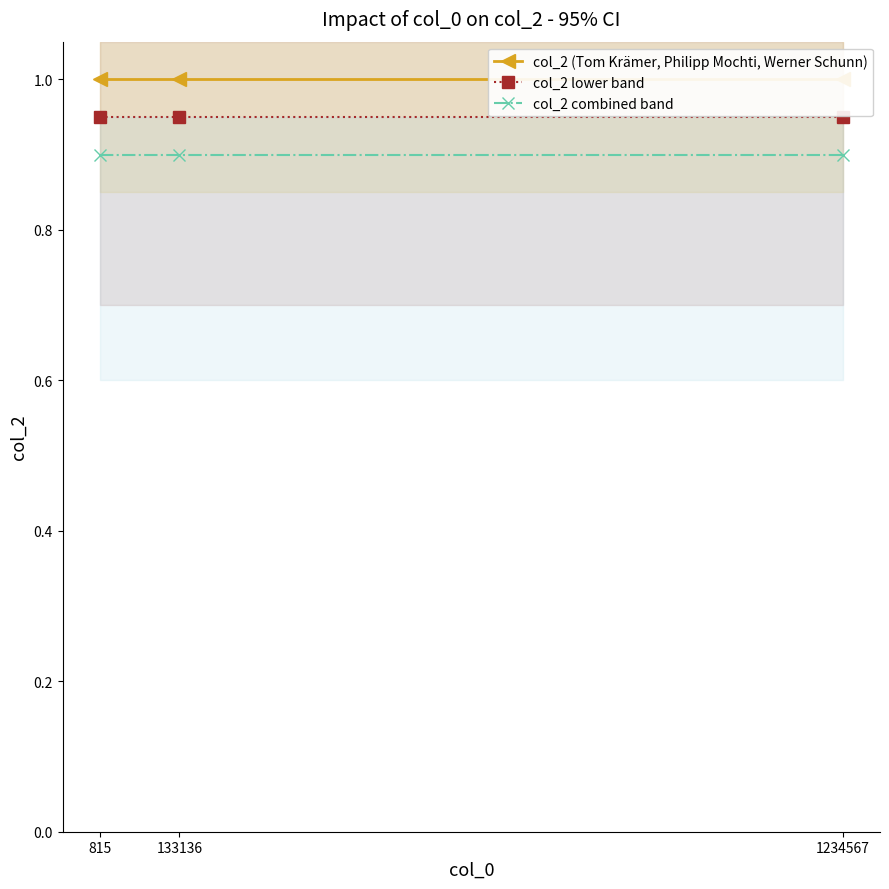

What is the value of the col_2 (Tom Krämer, Philipp Mochti, Werner Schunn) point at the 3rd from the left?

1.0